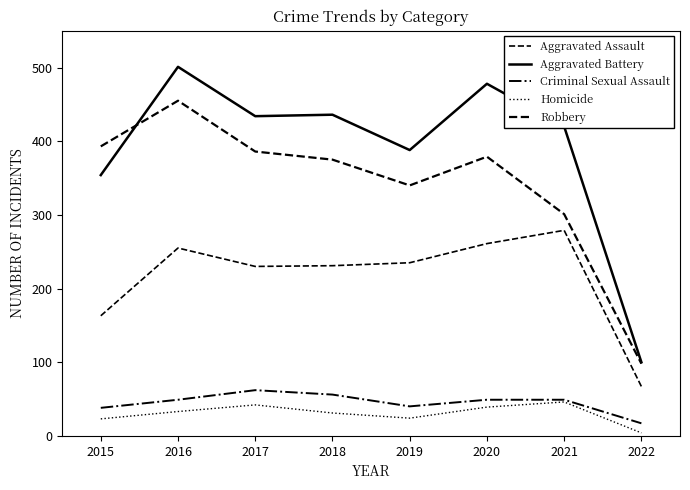

How many interior local peaks does the Aggravated Battery series have?

3